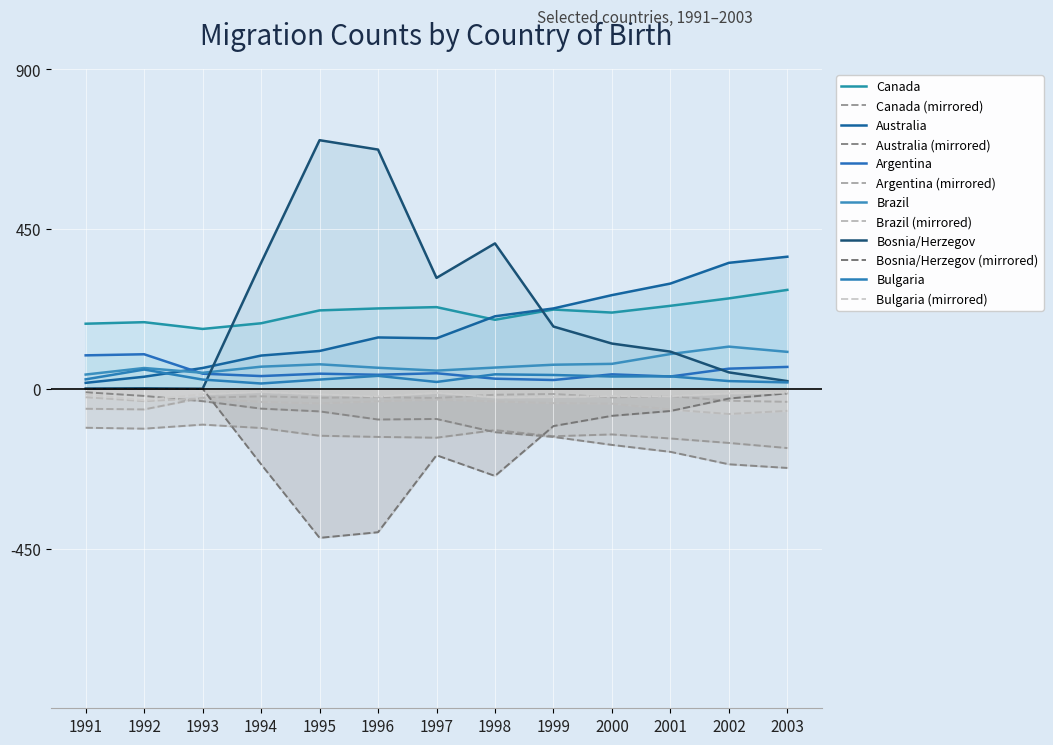

At which category does Bulgaria reach its first local peak?

1992